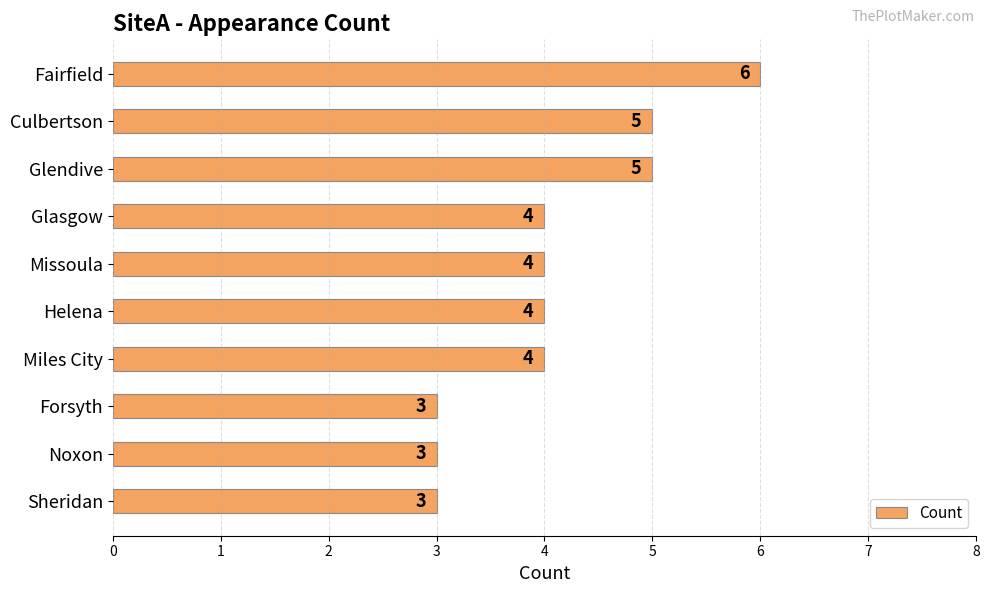

Is it true that the value at Culbertson is 1?

False